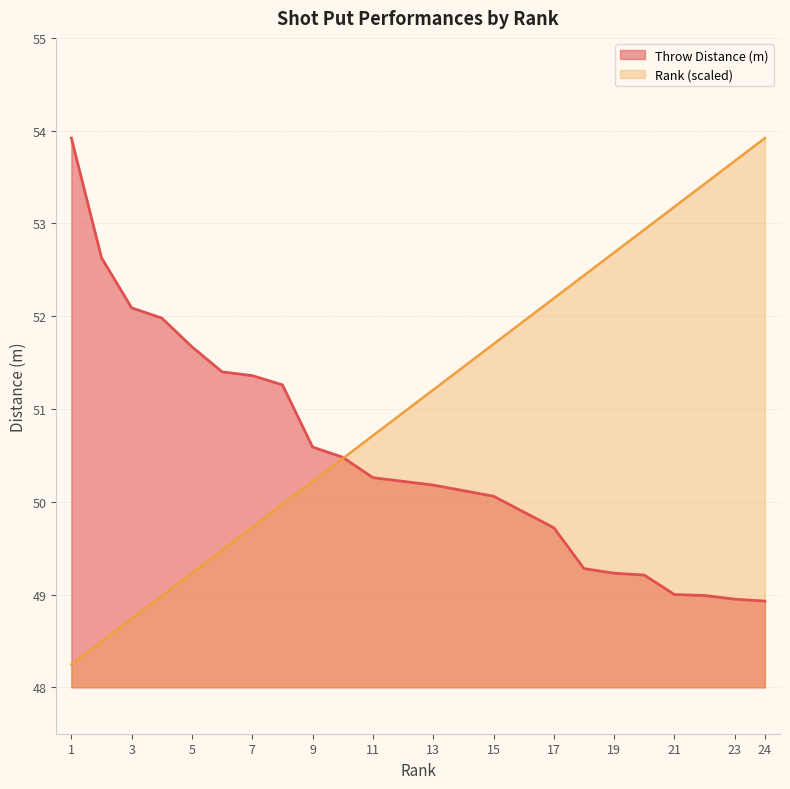

How many values in the Rank series exceed 51?

13